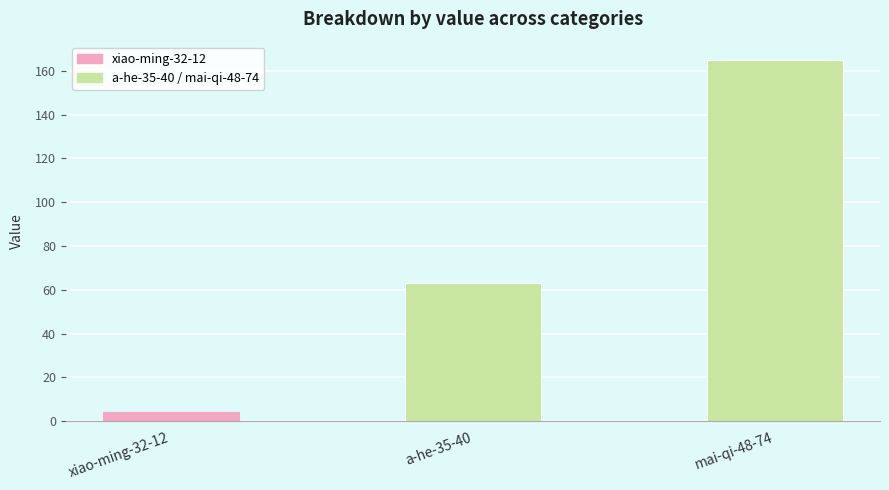

What is the ratio of the value at mai-qi-48-74 to the value at a-he-35-40?

2.6